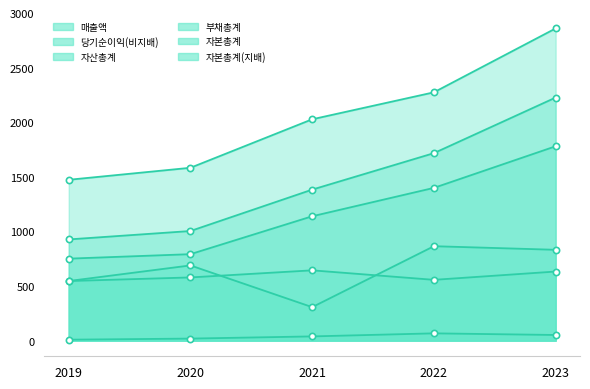

True or false: 자본총계 and 부채총계 cross at least once.

False